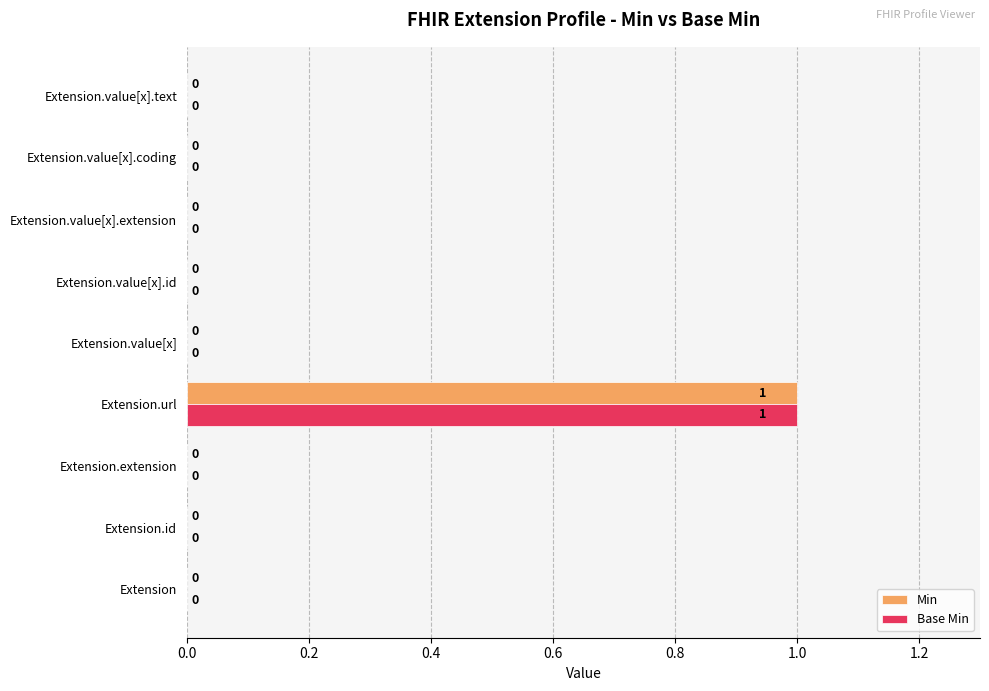

True or false: Min has a value of -1 at Extension.value[x].coding.

False